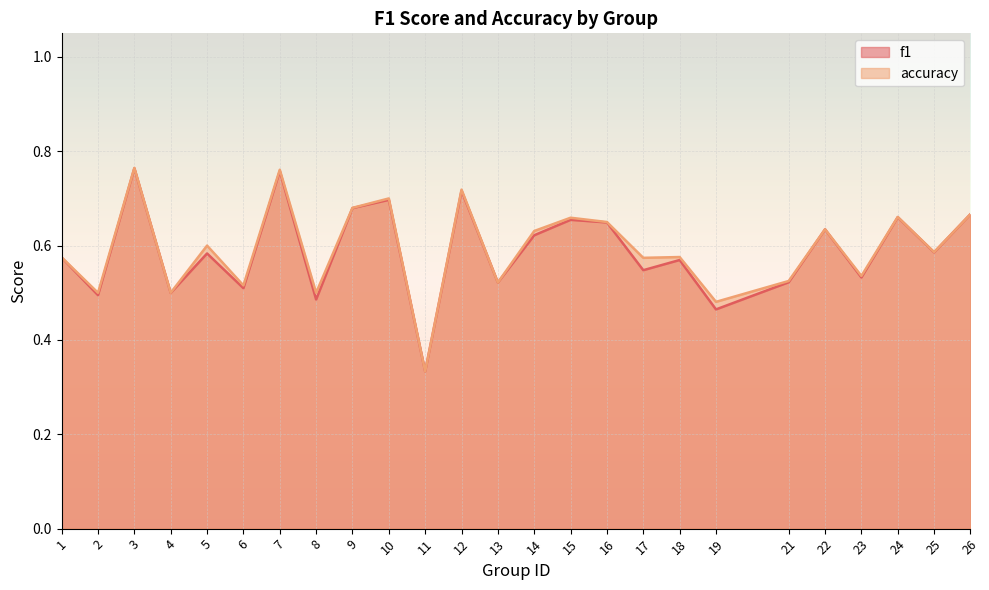

Where is accuracy nearest to the value 0?

11